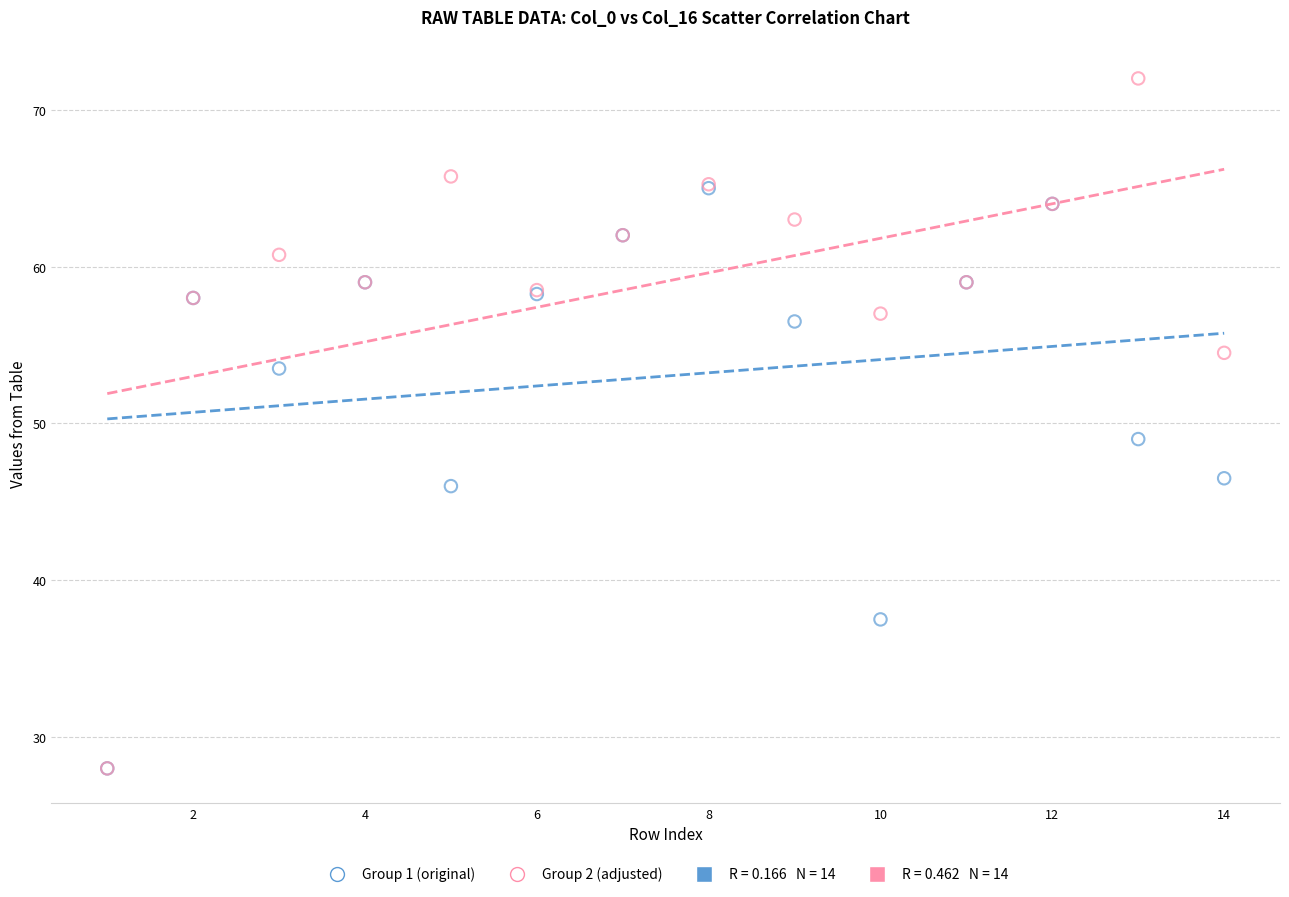

Across all series, what Y value is closest to 50?

49.0